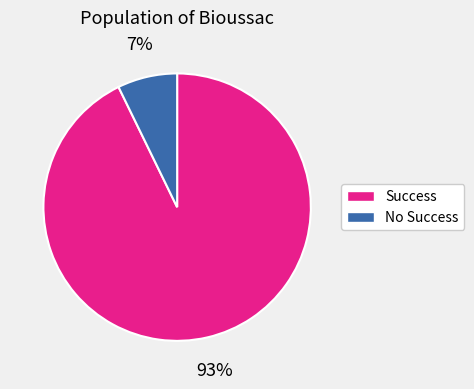

Does any single category account for the majority?

Yes